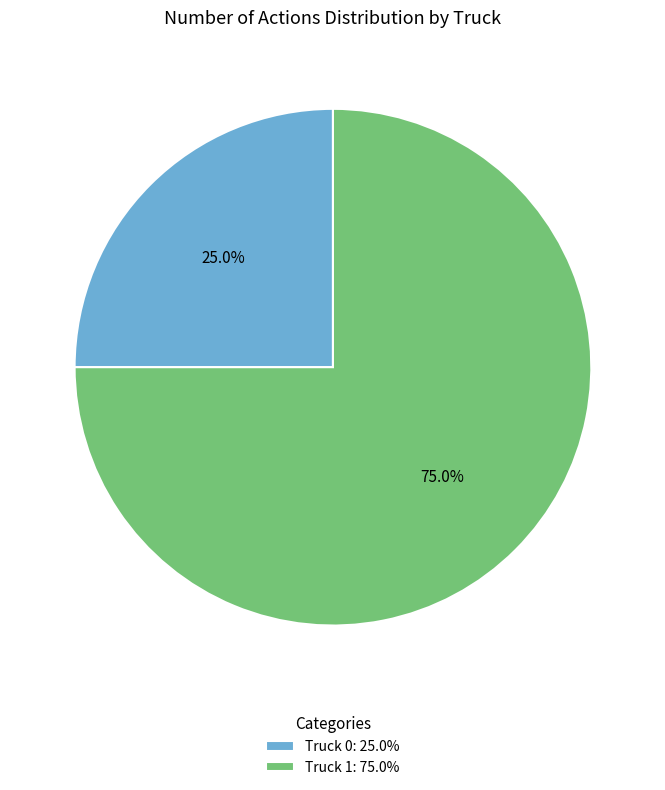

What portion of the pie excludes Truck 0?

75.0%